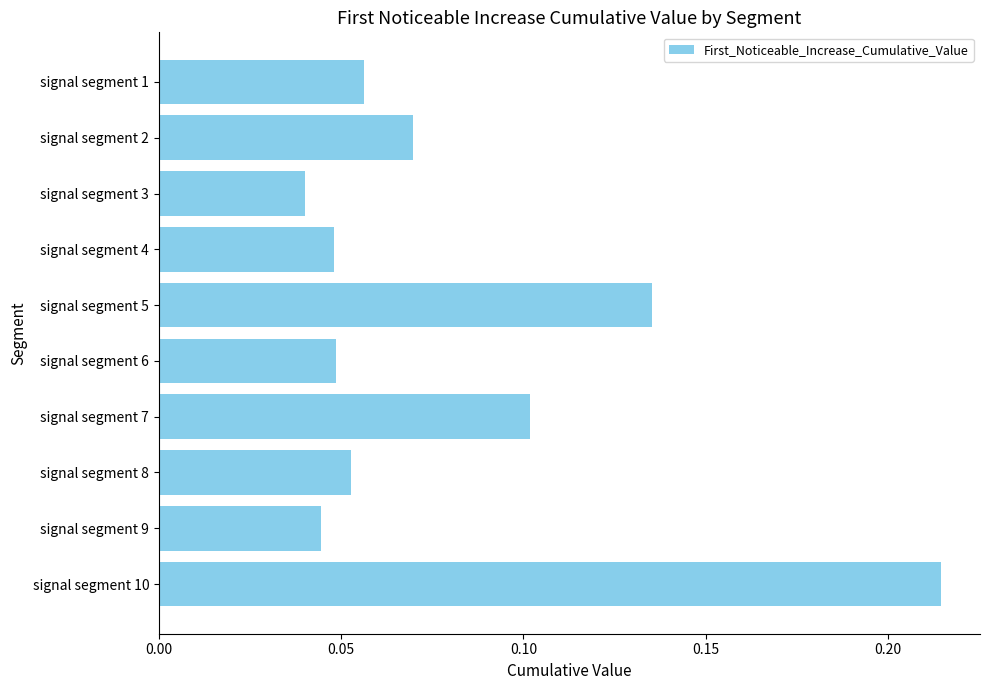

What is the sum of all values?

0.8